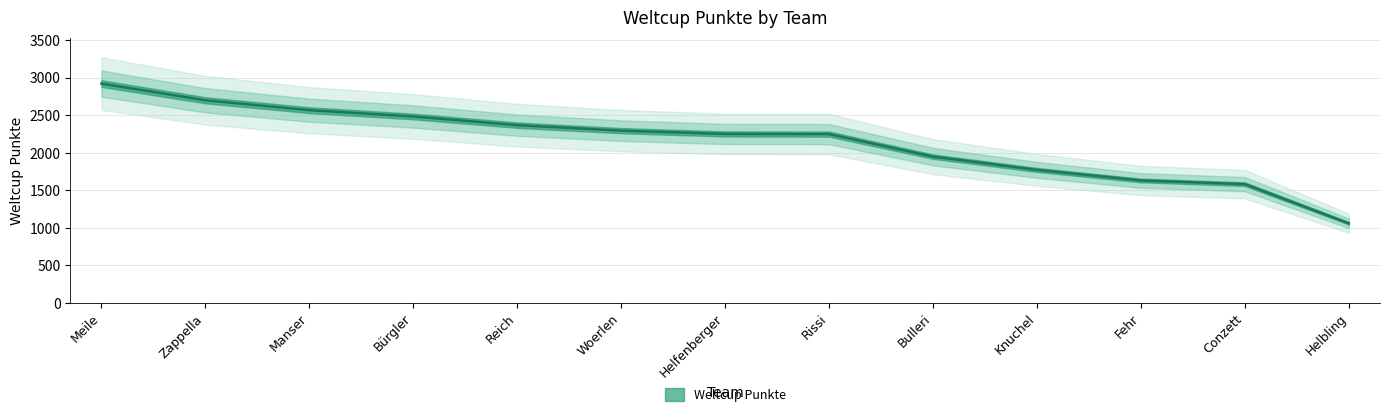

Reading right to left, transcribe all the data shown in this chart.

Helbling=1060	Conzett=1582	Fehr=1631	Knuchel=1772	Bulleri=1949	Rissi=2249	Helfenberger=2251	Woerlen=2295	Reich=2368	Bürgler=2484	Manser=2568	Zappella=2700	Meile=2922